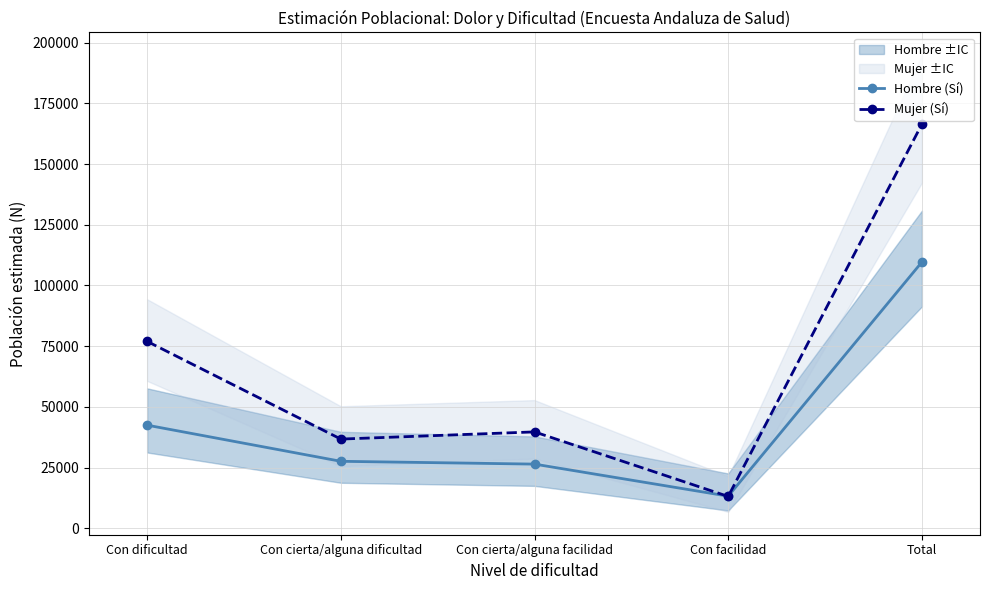

Which category has the lowest value in the Hombre (Sí) series?

Con facilidad